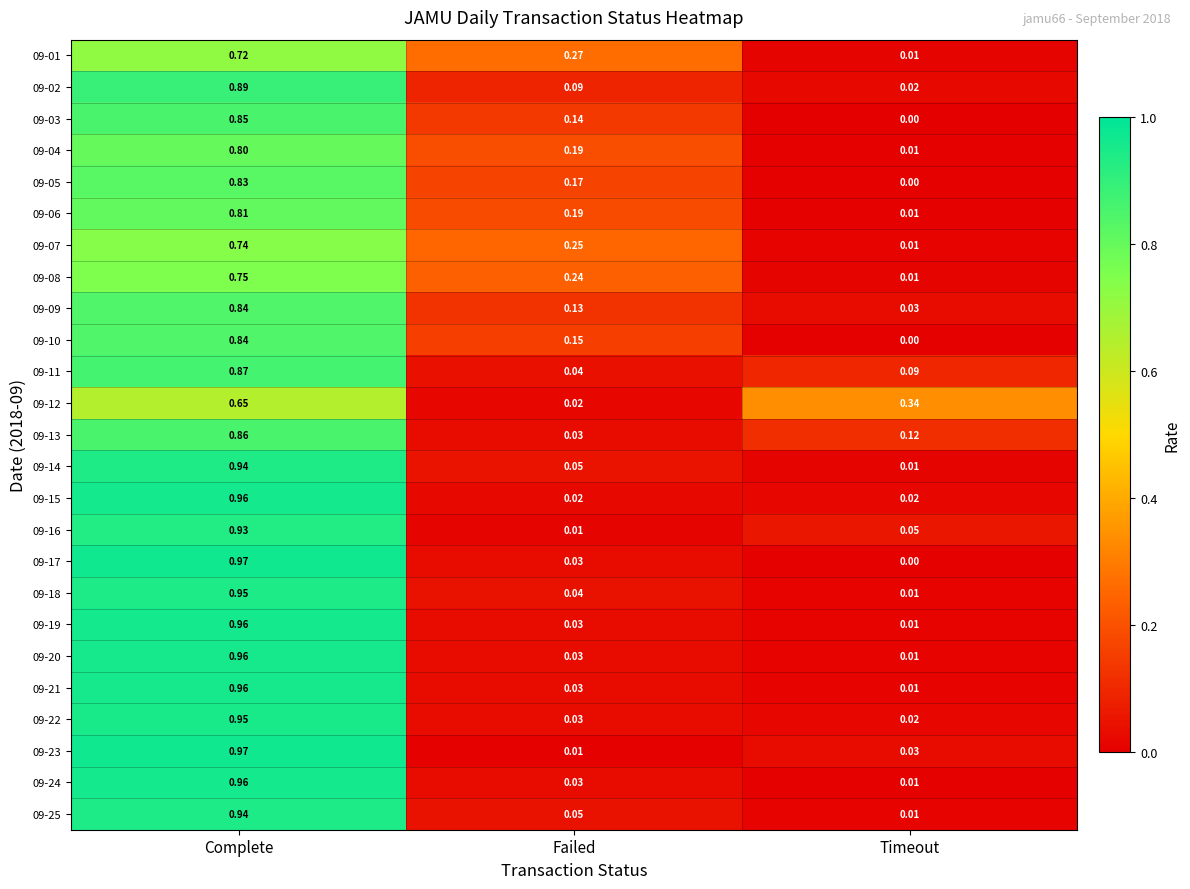

Which category has the highest value across all series?

Complete